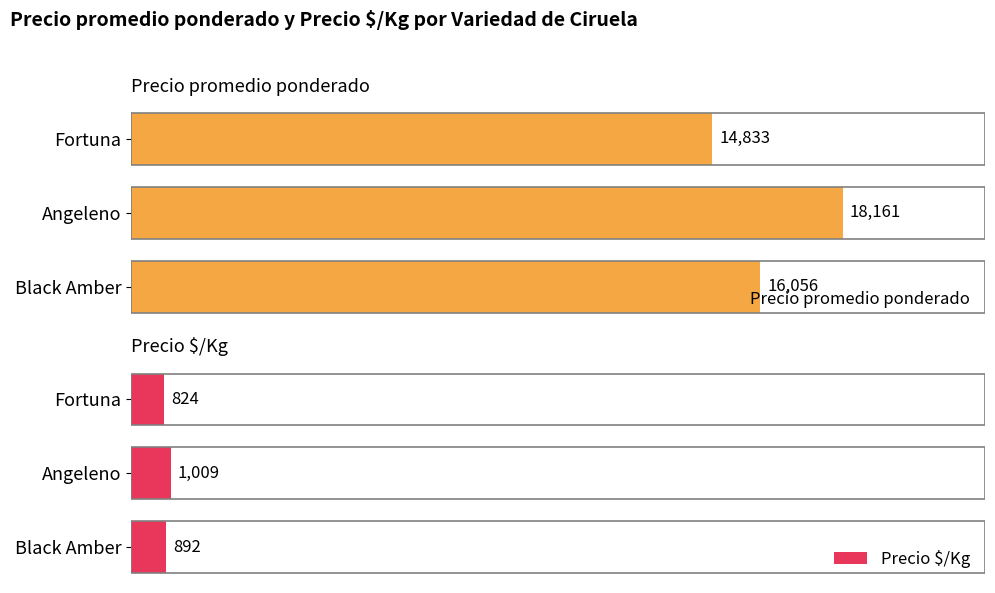

Which series has the largest range (max minus min)?

Precio promedio ponderado